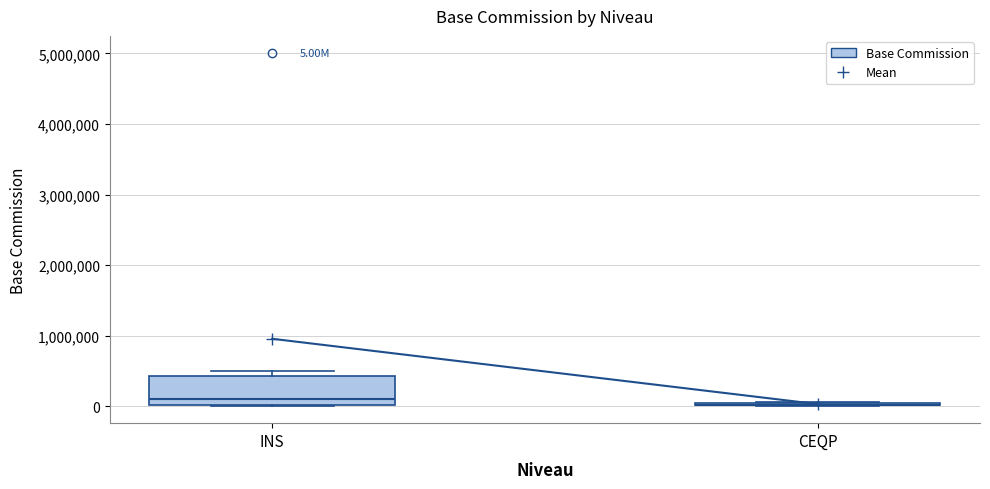

Which box is the tallest, from its lower edge to its upper edge?

INS